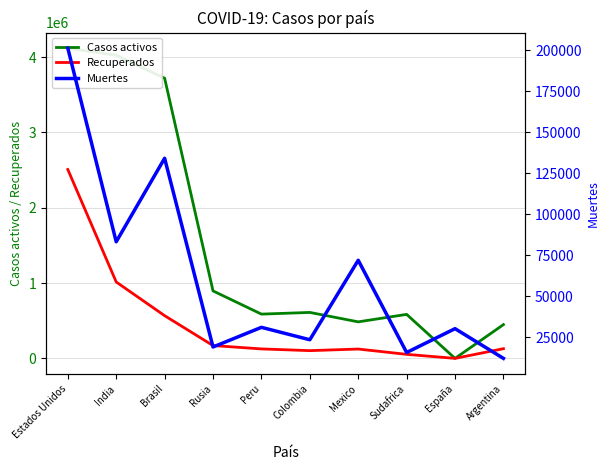

What is the spread (max minus min) of values at Estados Unidos?

3917810